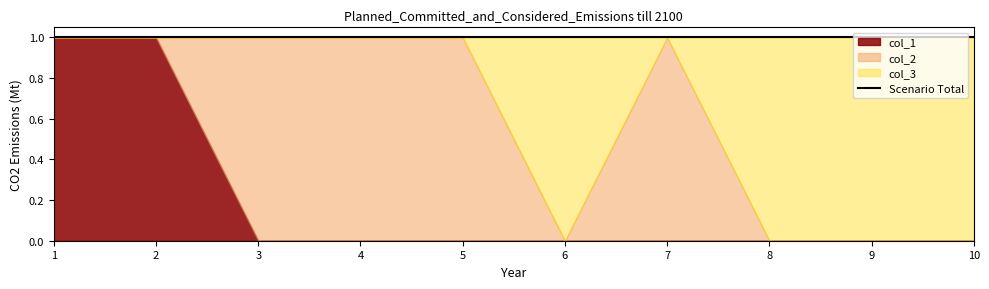

At which category does col_2 reach its first local peak?

7